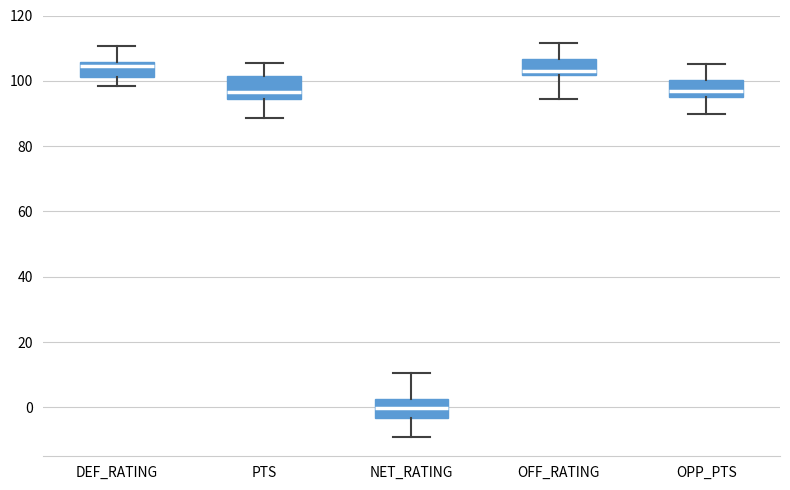

Which box has the lowest median line?

NET_RATING